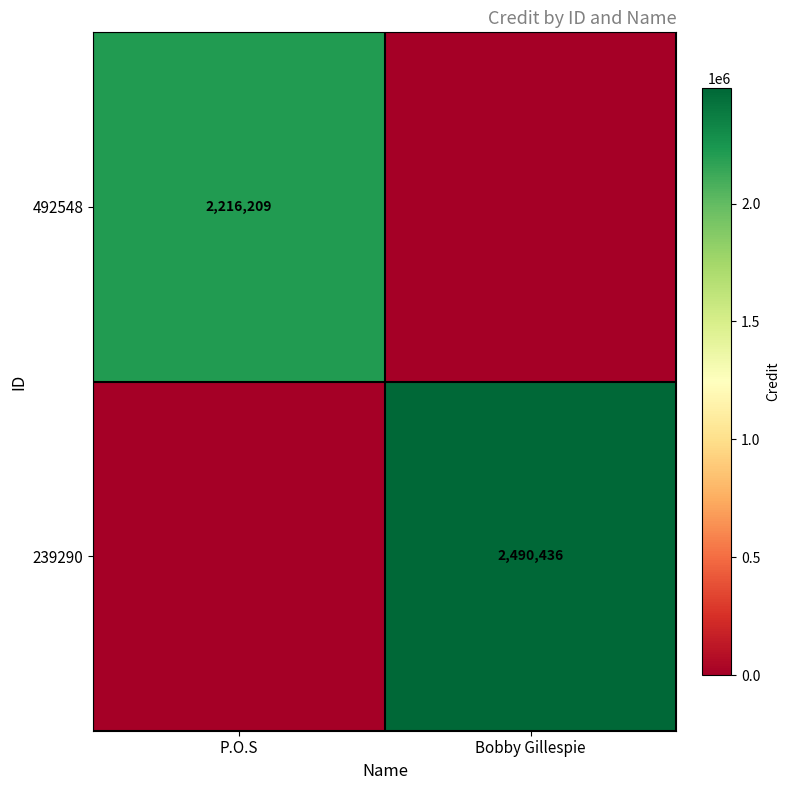

Is it true that 492548 equals 2216209 at P.O.S?

True